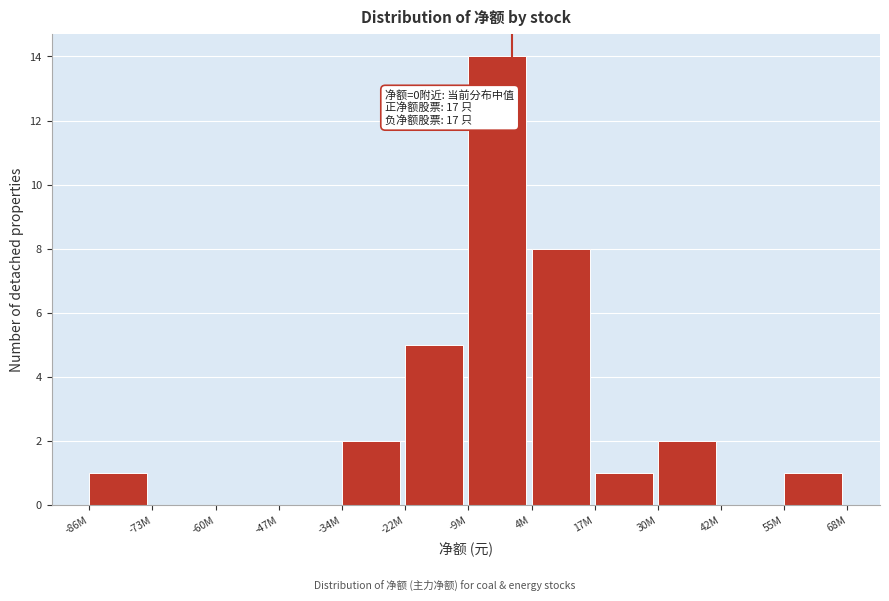

Reading right to left, extract all data points from this chart.

55M=1	42M=0	30M=2	17M=1	4M=8	-9M=14	-22M=5	-34M=2	-47M=0	-60M=0	-73M=0	-86M=1